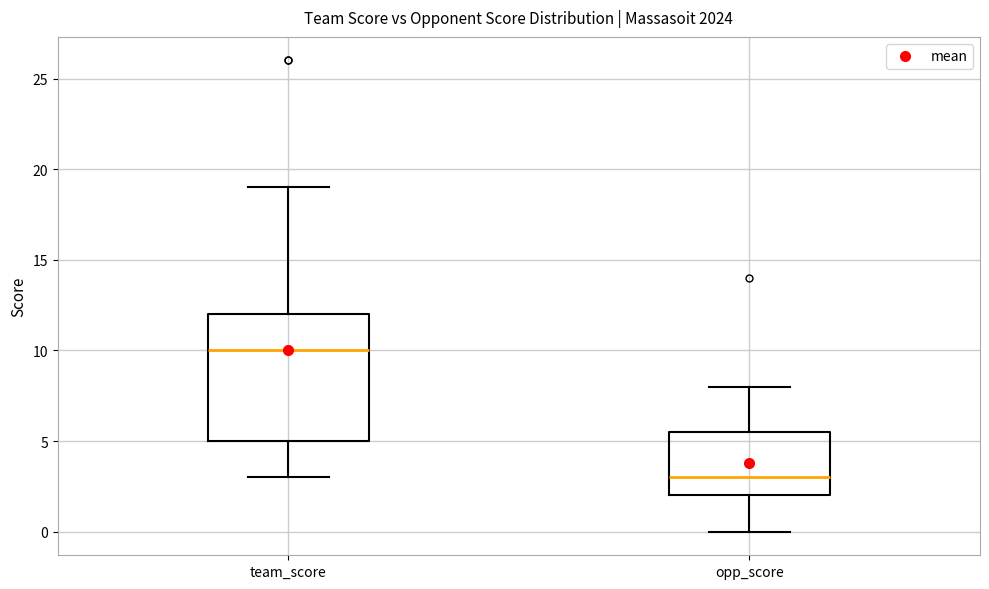

Reading left to right, transcribe this box plot: for each box, give where its median line is, the range the box spans, and where its two whiskers end, as read against the y-axis. The values are not printed on the chart, so give them approximately, as read against the axis.

team_score: median 10.0, box 5.0 to 12.0, whiskers 3.0 to 19.0
opp_score: median 3.0, box 2.0 to 5.5, whiskers 0.0 to 8.0